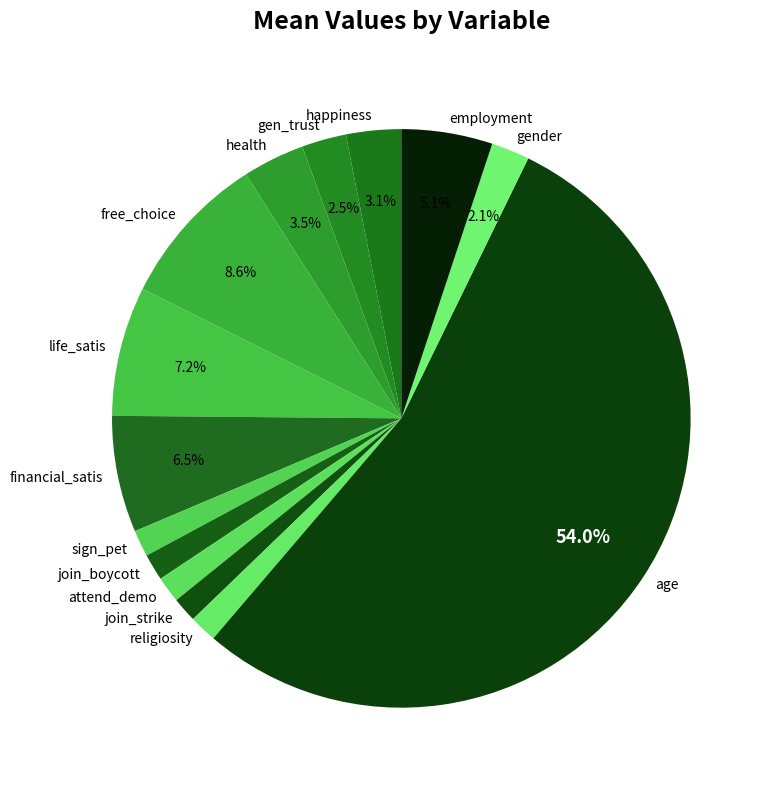

Is it true that free_choice is 20% of the pie?

False